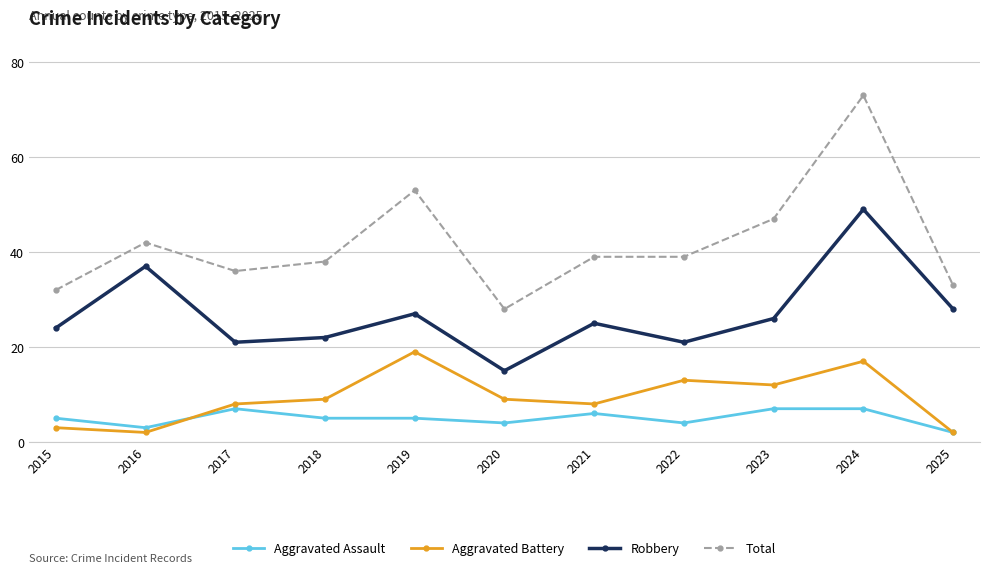

Reading right to left, extract all data points from this chart.

Aggravated Assault: 2025=2	2024=7	2023=7	2022=4	2021=6	2020=4	2019=5	2018=5	2017=7	2016=3	2015=5
Aggravated Battery: 2025=2	2024=17	2023=12	2022=13	2021=8	2020=9	2019=19	2018=9	2017=8	2016=2	2015=3
Robbery: 2025=28	2024=49	2023=26	2022=21	2021=25	2020=15	2019=27	2018=22	2017=21	2016=37	2015=24
Total: 2025=33	2024=73	2023=47	2022=39	2021=39	2020=28	2019=53	2018=38	2017=36	2016=42	2015=32